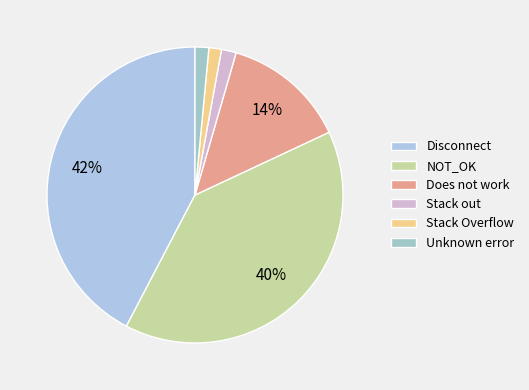

To the nearest percent, what is the average slice percentage?

17%